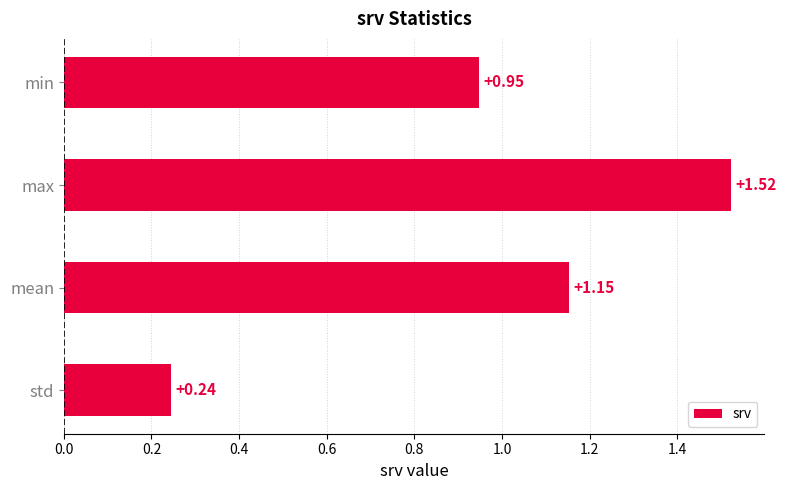

How many bars are there in total?

4